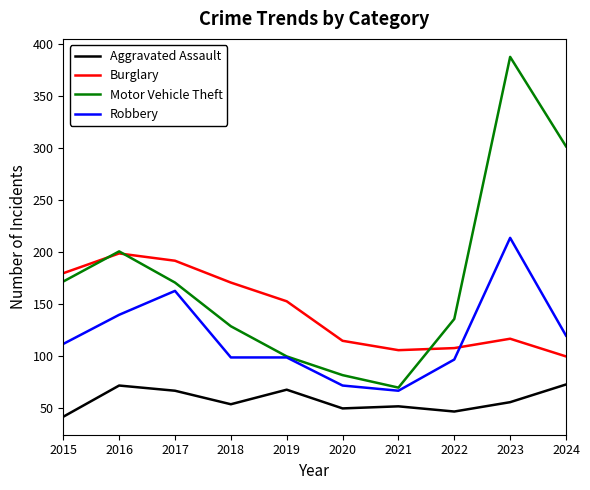

Rank the series at 2024 from highest to lowest value.

Motor Vehicle Theft, Robbery, Burglary, Aggravated Assault